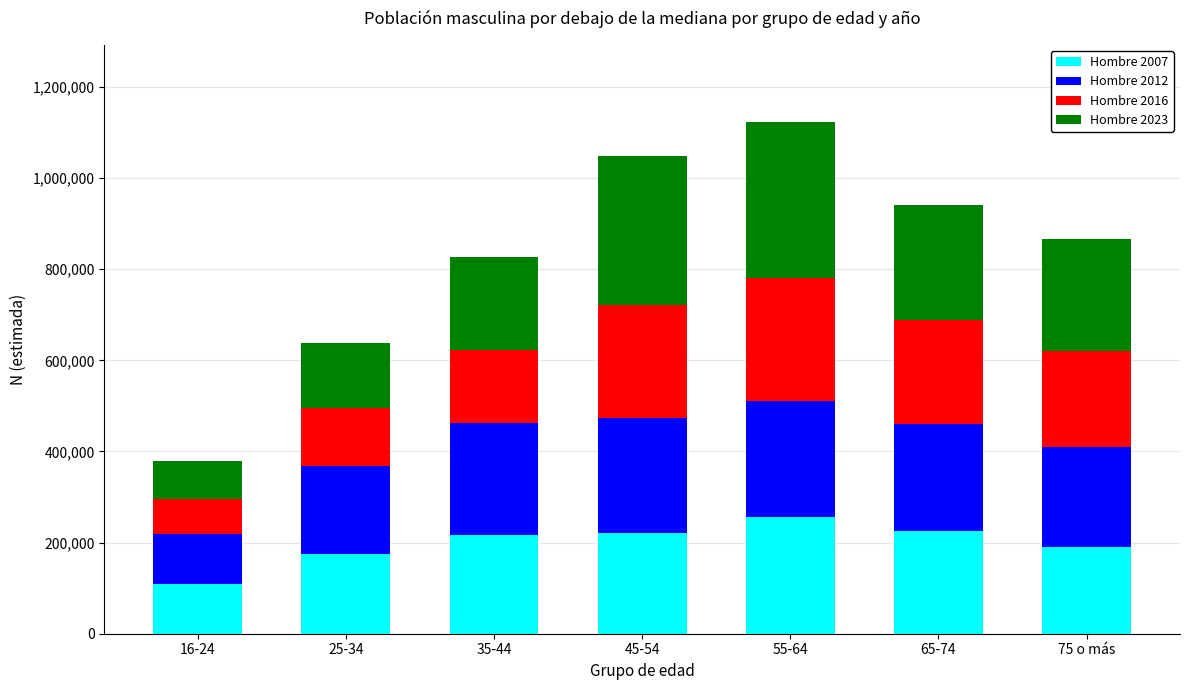

The value of Hombre 2007 at 65-74 is 225336. True or false?

True